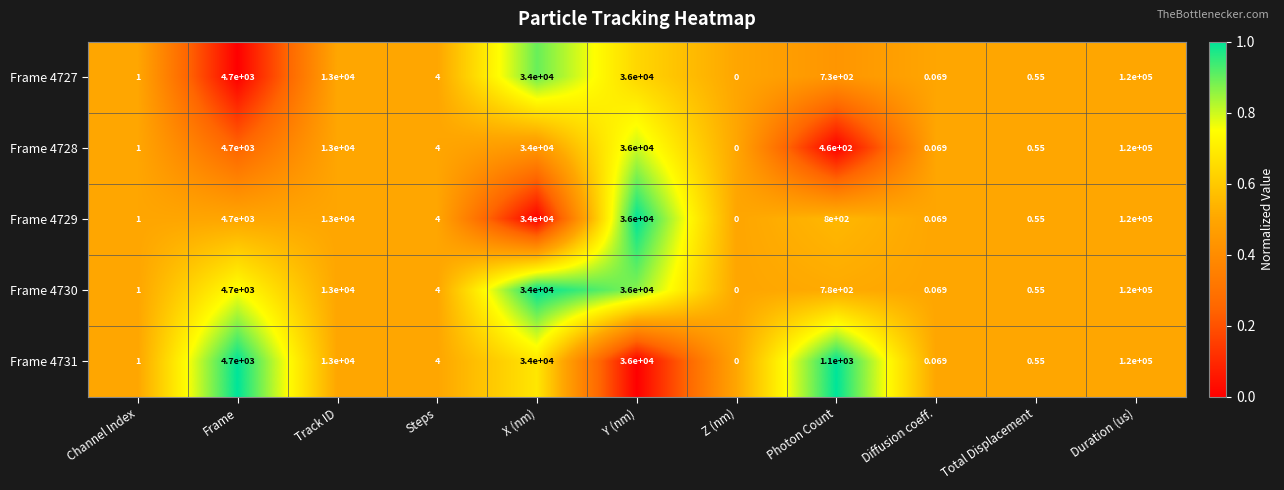

List the labels in order of Frame 4729 value, largest first.

Duration (us), Y (nm), X (nm), Track ID, Frame, Photon Count, Steps, Channel Index, Total Displacement, Diffusion coeff., Z (nm)